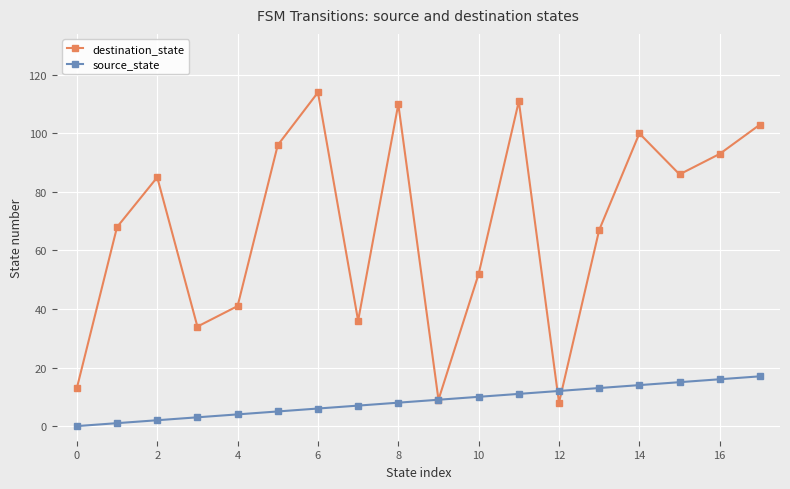

What are all the series names shown in the legend?

destination_state, source_state